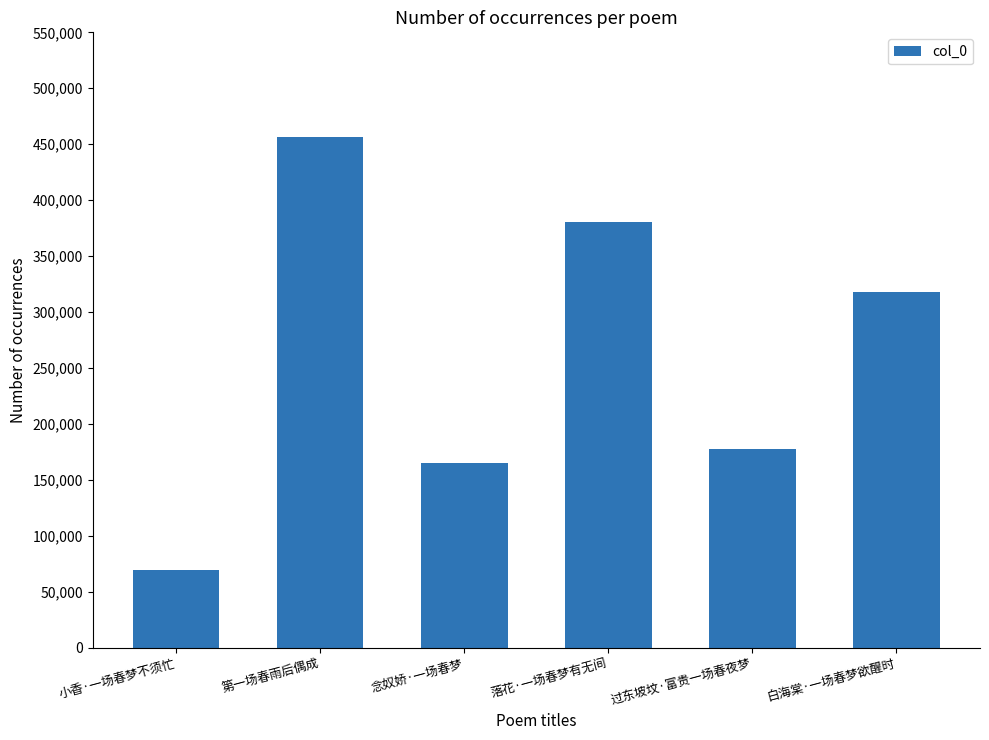

What position from the right is 白海棠·一场春梦欲醒时?

1